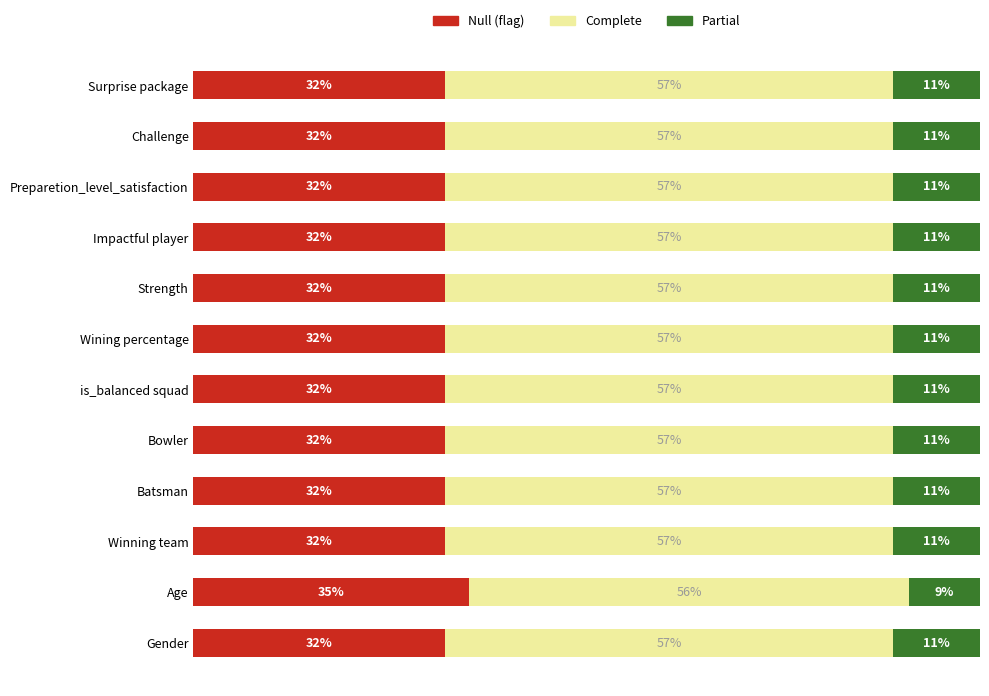

What is the difference between the maximum and minimum values in the Null (flag) series?

3